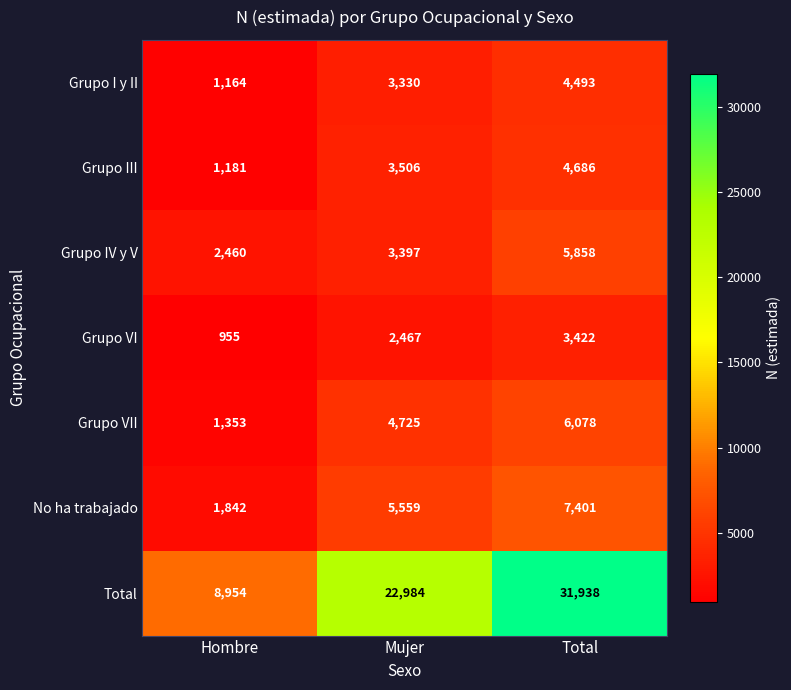

Which series has the widest spread of values?

Total